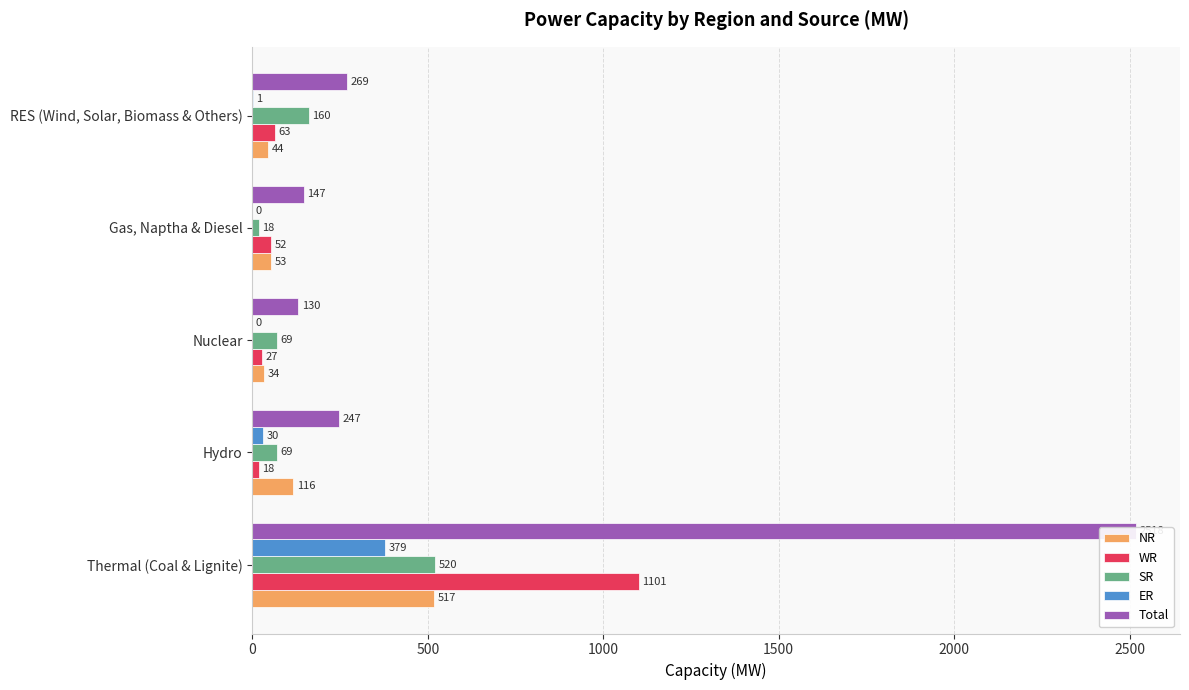

Rank the series at Nuclear from highest to lowest value.

Total, SR, NR, WR, ER